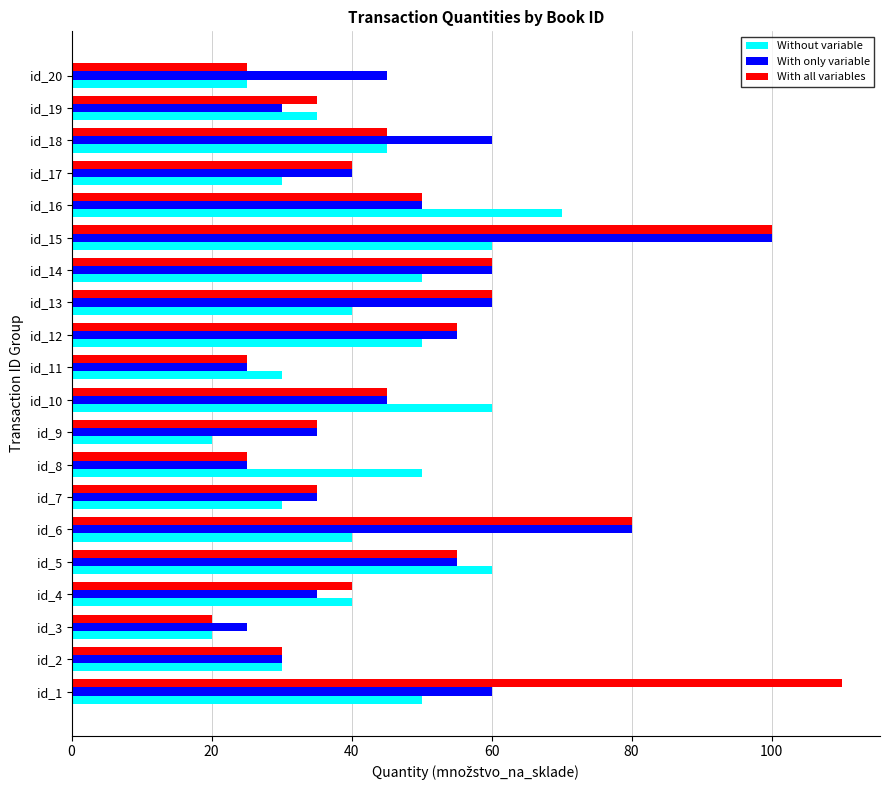

What is the difference between the With all variables values at id_1 and id_6?

30